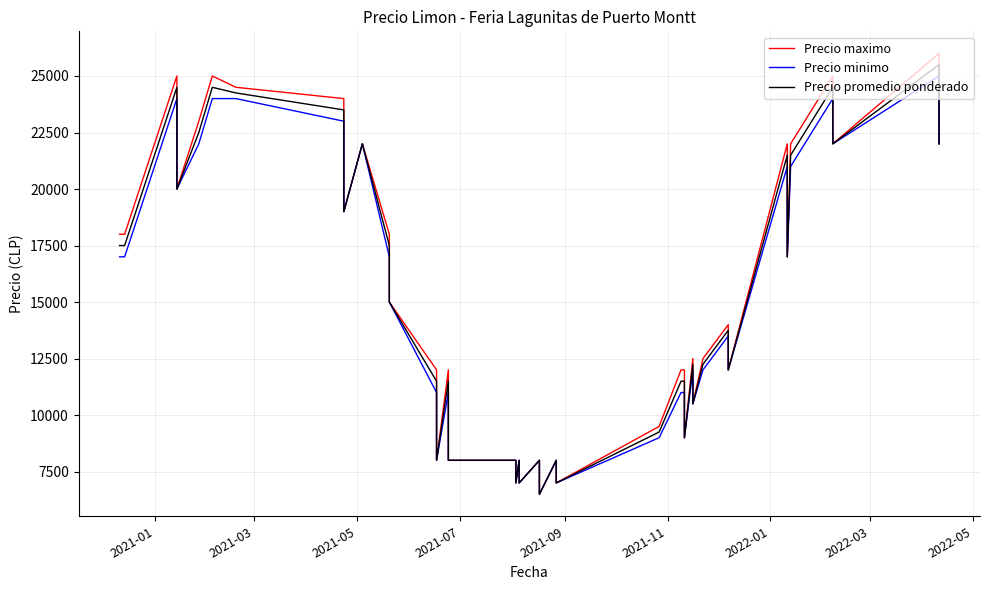

Which series has the largest total across all categories?

Precio maximo